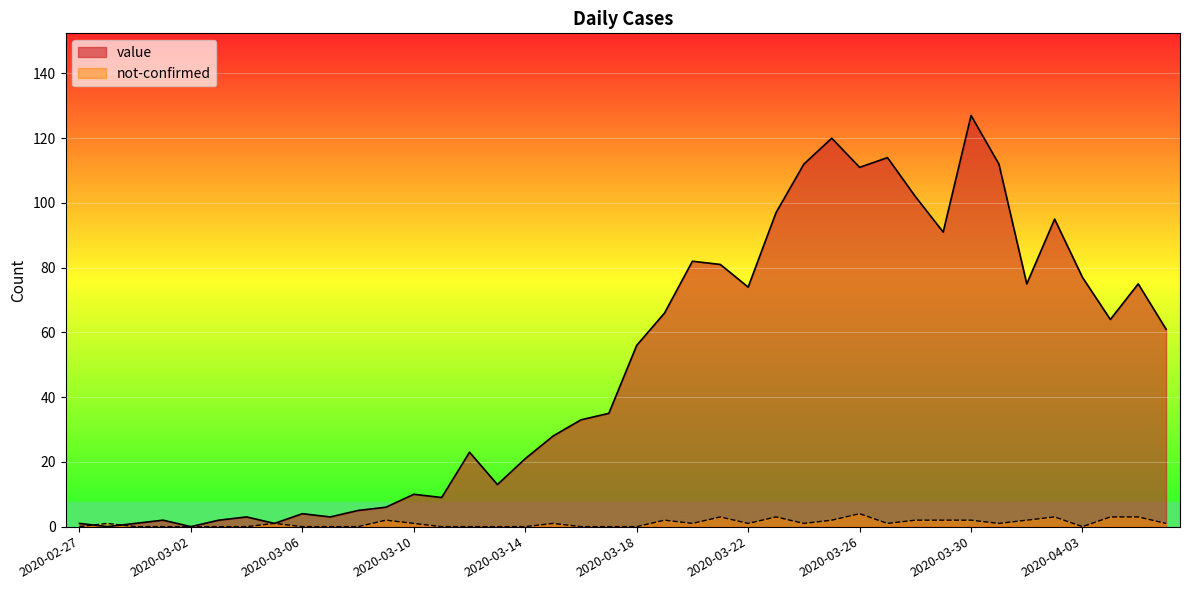

How many lines are shown in the chart?

2